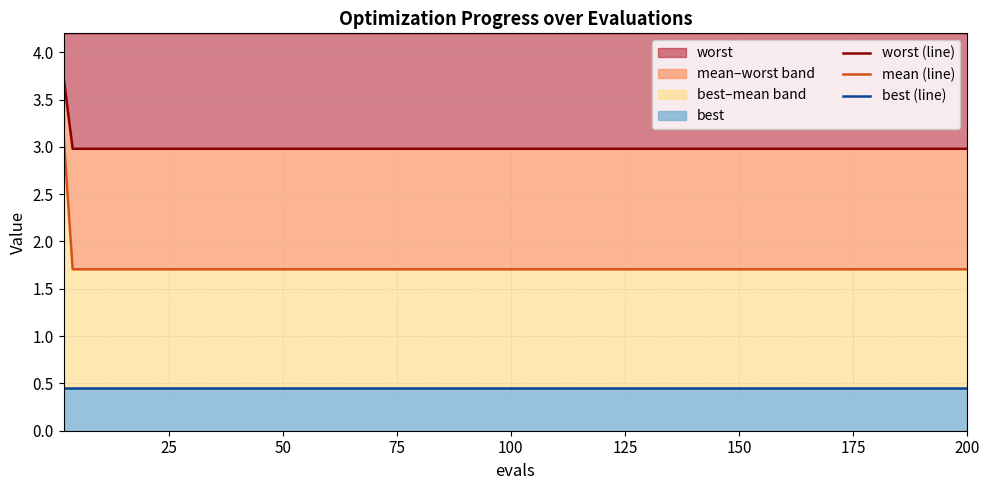

True or false: mean (line) and worst (line) intersect in this chart.

False